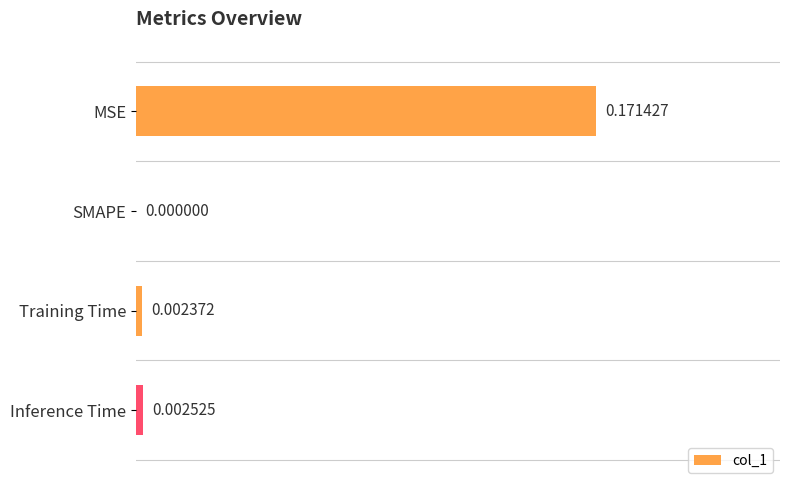

Which has a higher value, SMAPE or Inference Time?

Inference Time